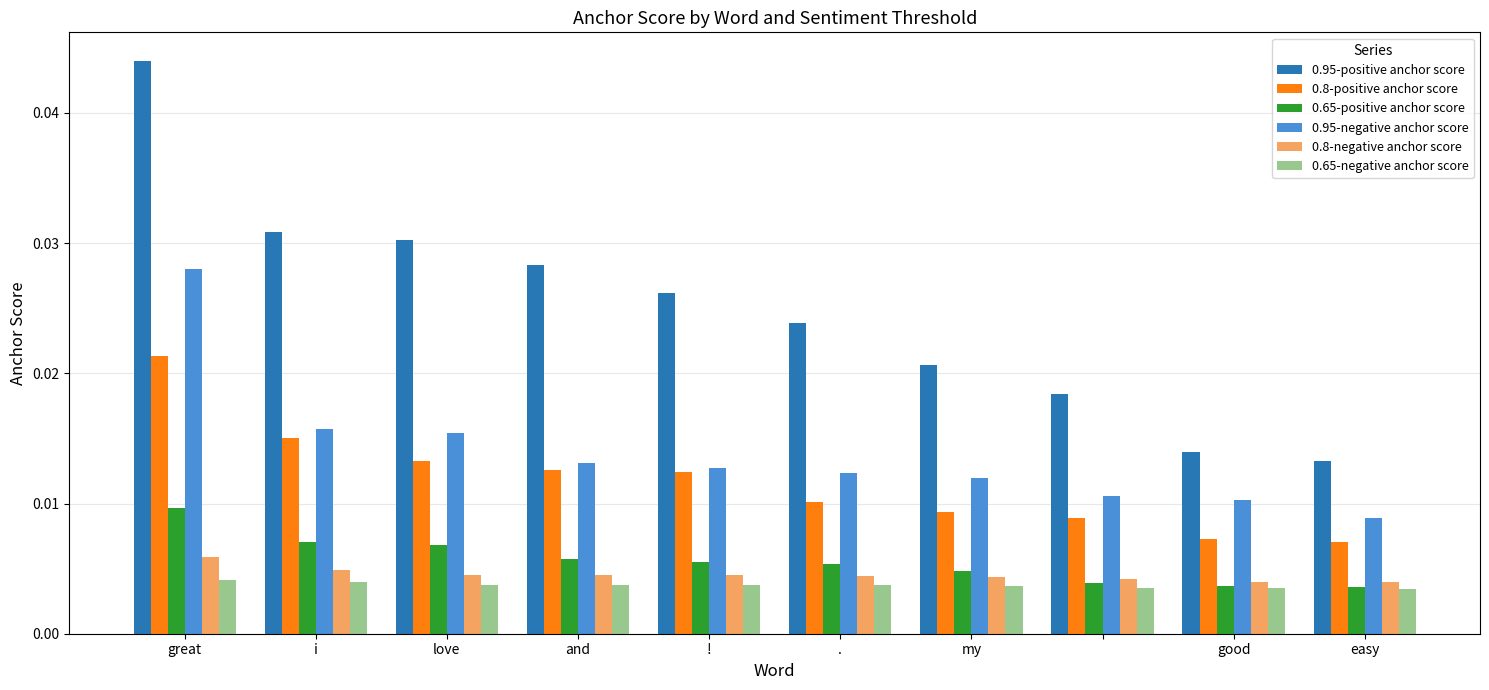

Which series has the largest range (max minus min)?

0.95-positive anchor score